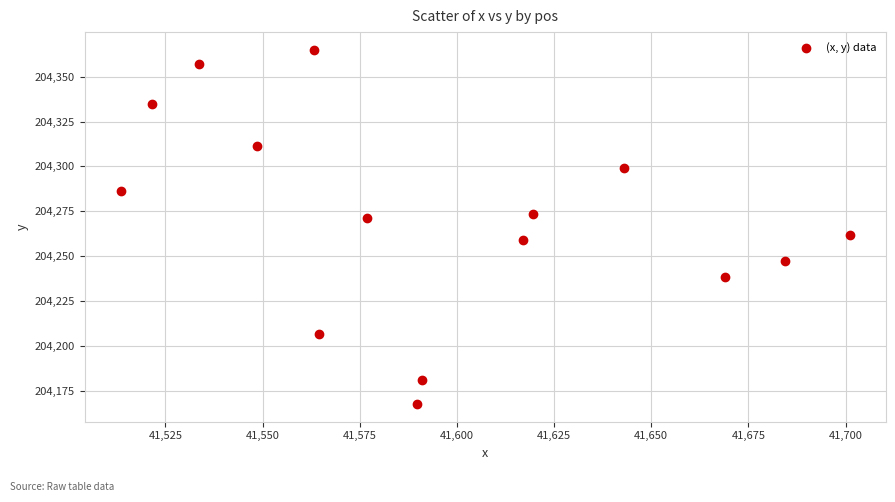

What is the range of X values (max minus min)?

187.4